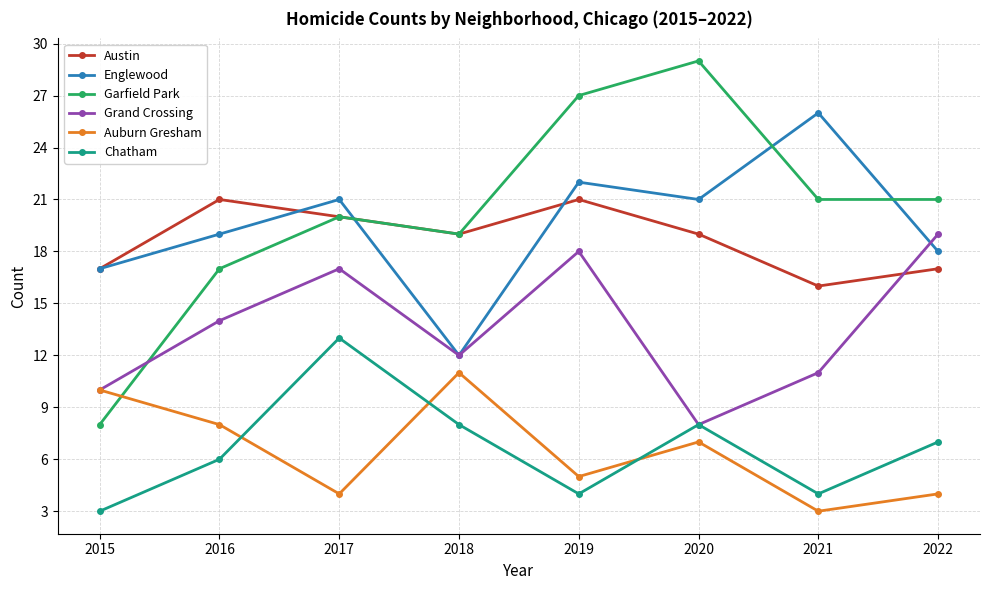

Which series has the largest total across all categories?

Garfield Park